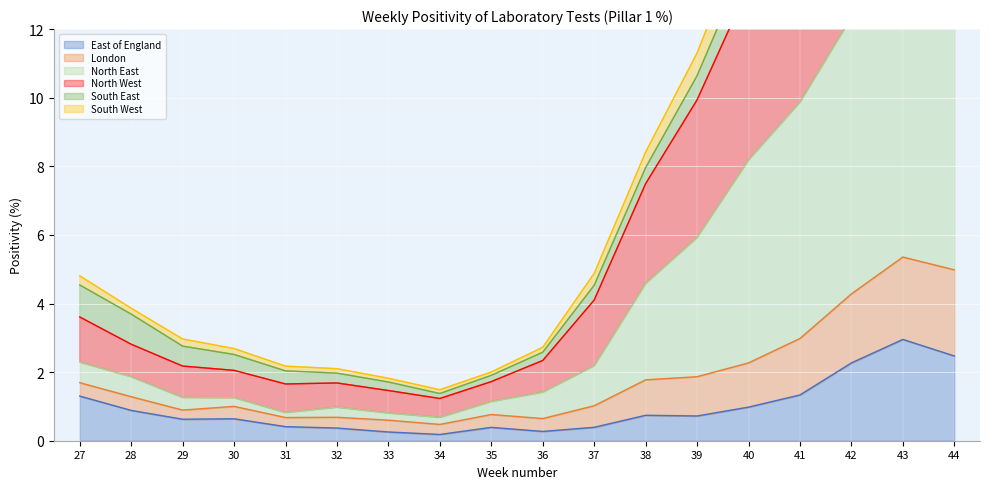

What is the approximate value of North West at 44?

21.5